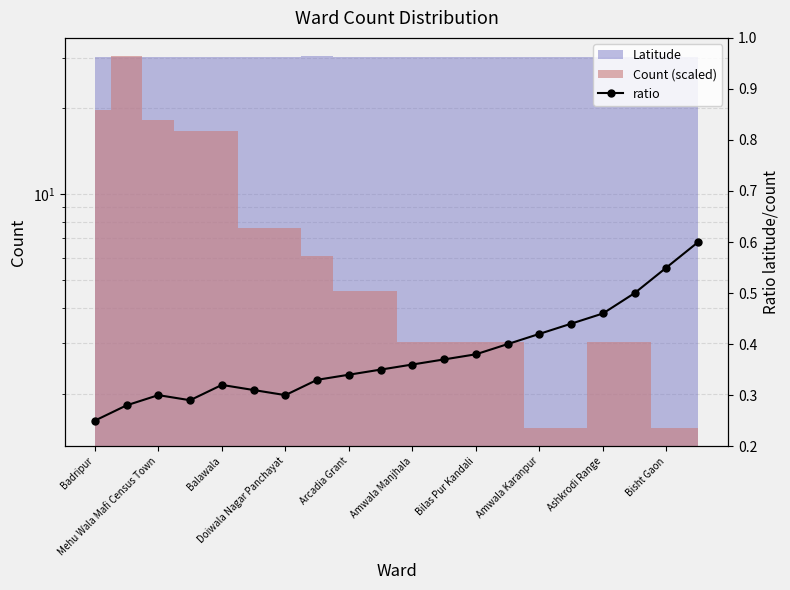

The chart shows a value of 0.3 at 19. True or false?

False